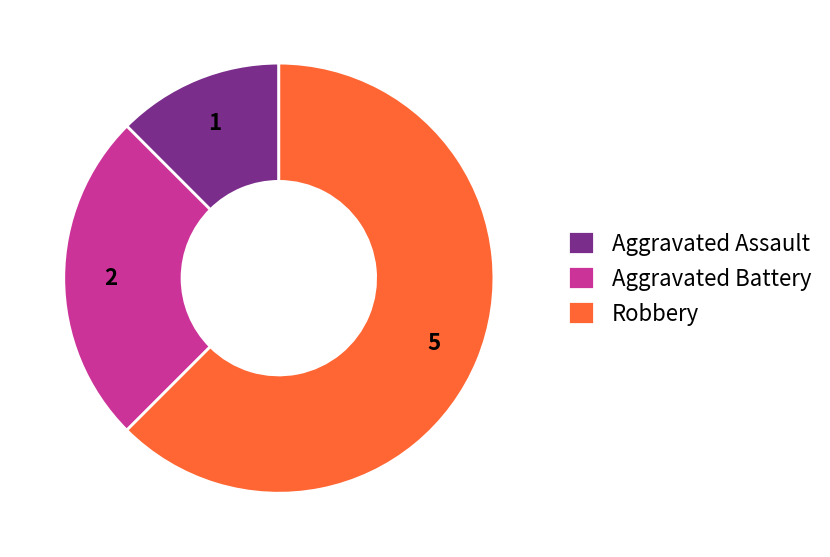

Is the sum of Aggravated Battery and Aggravated Assault greater than half?

No